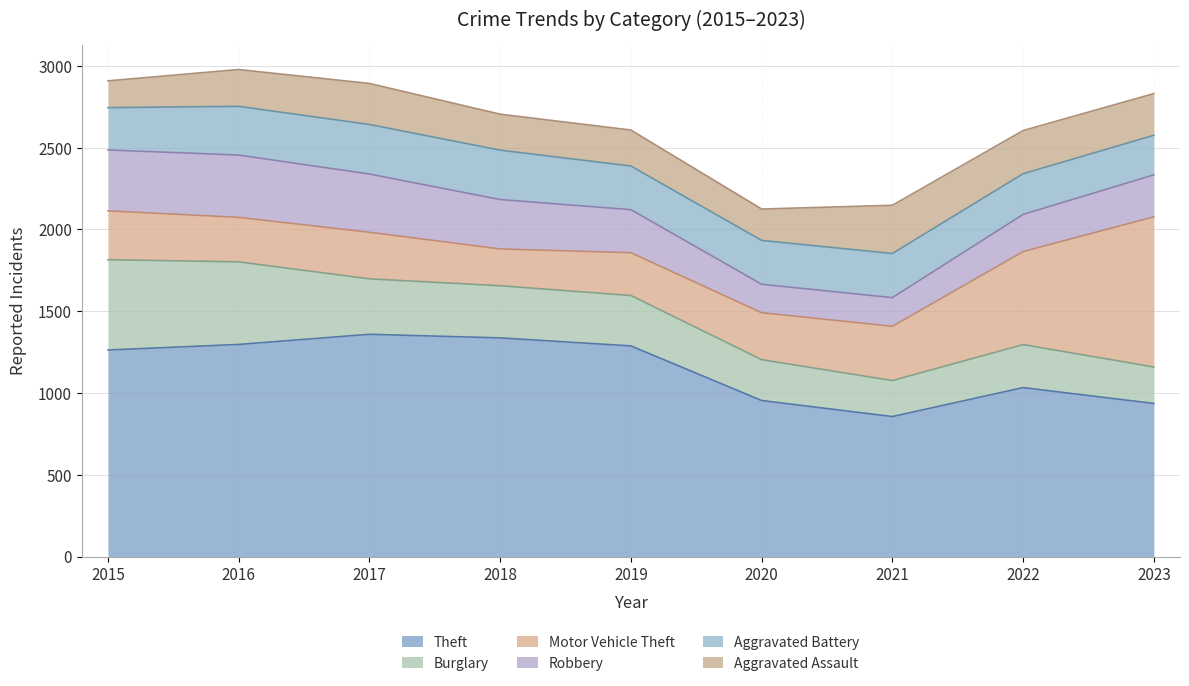

At which category does Burglary reach its first local valley?

2021